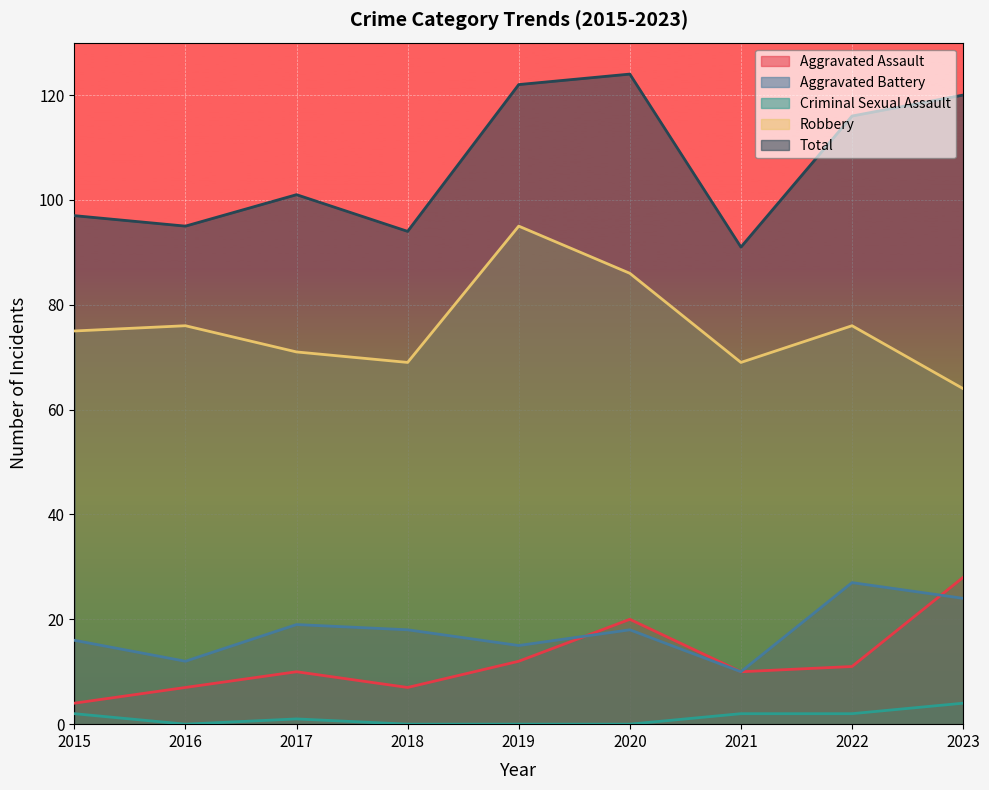

What is the sum of the Robbery values at 2020 and 2016?

162